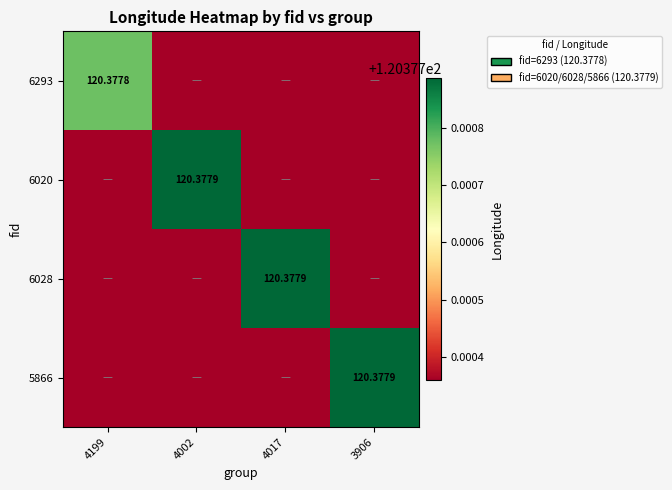

At how many categories does at least one series exceed 120?

4